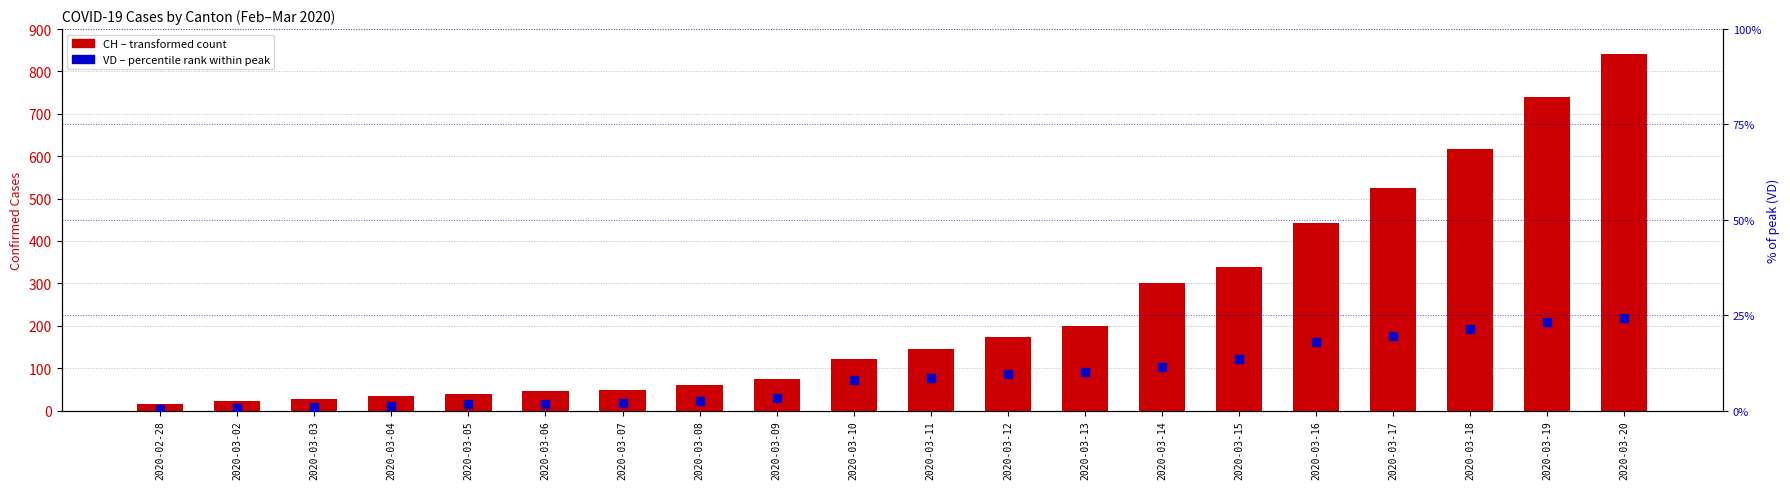

At which category is the sum across all series the highest?

2020-03-20